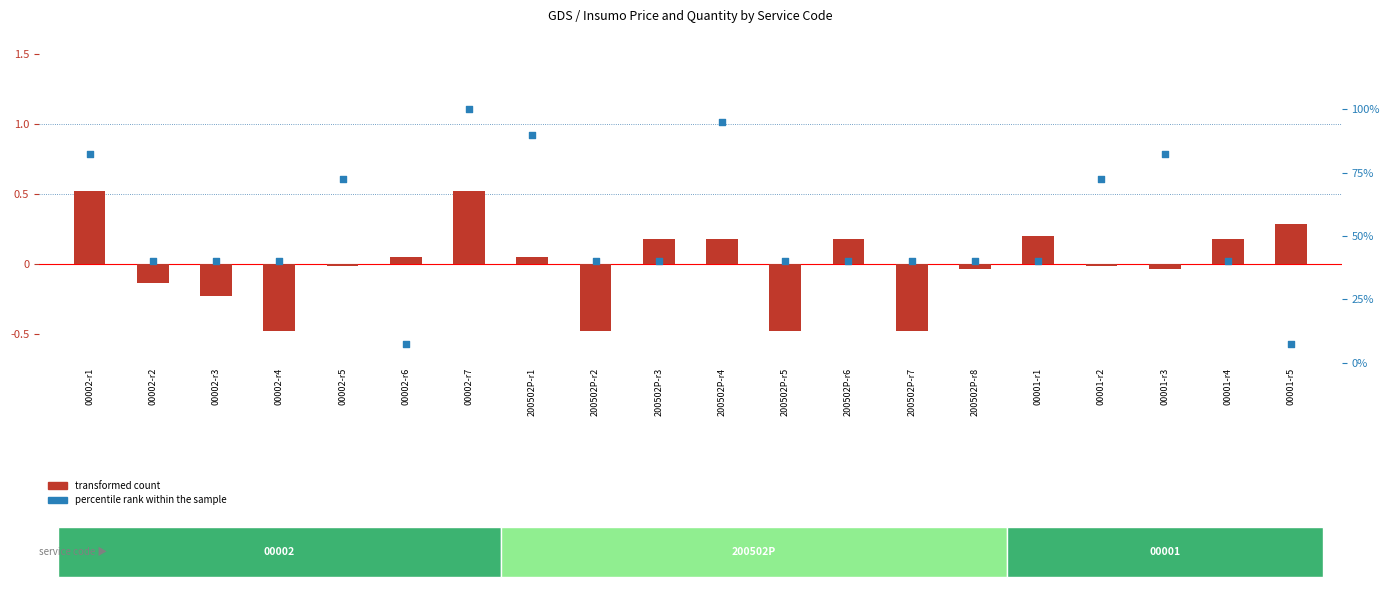

Which series has the widest spread of Y values?

percentile rank within the sample